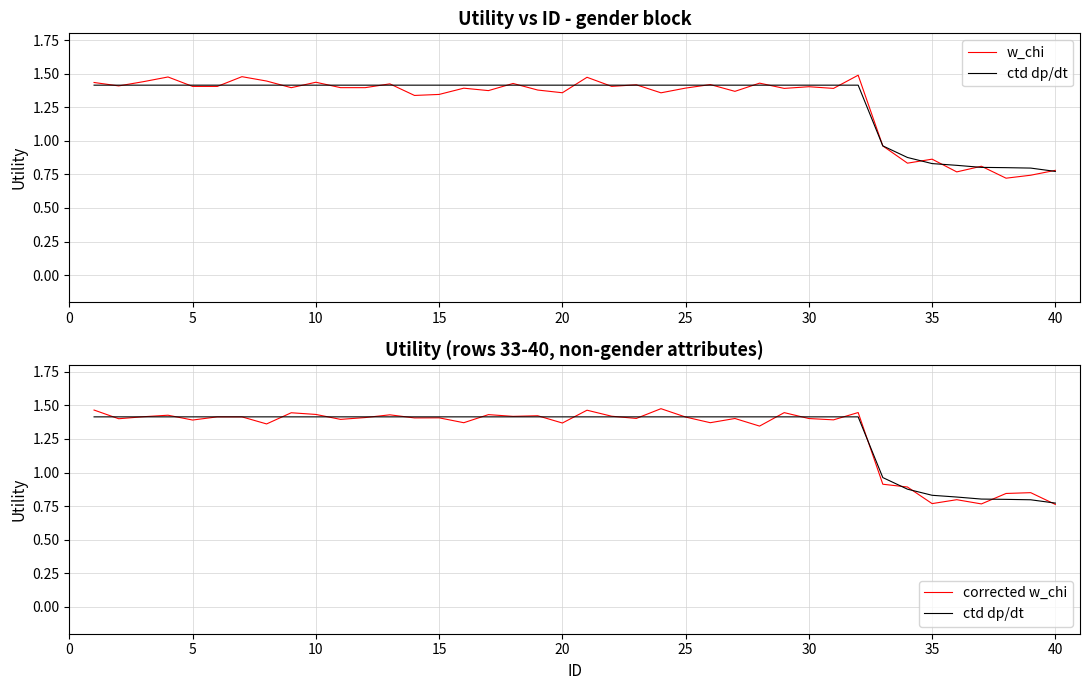

Which series changed the most between 17 and 20?

w_chi